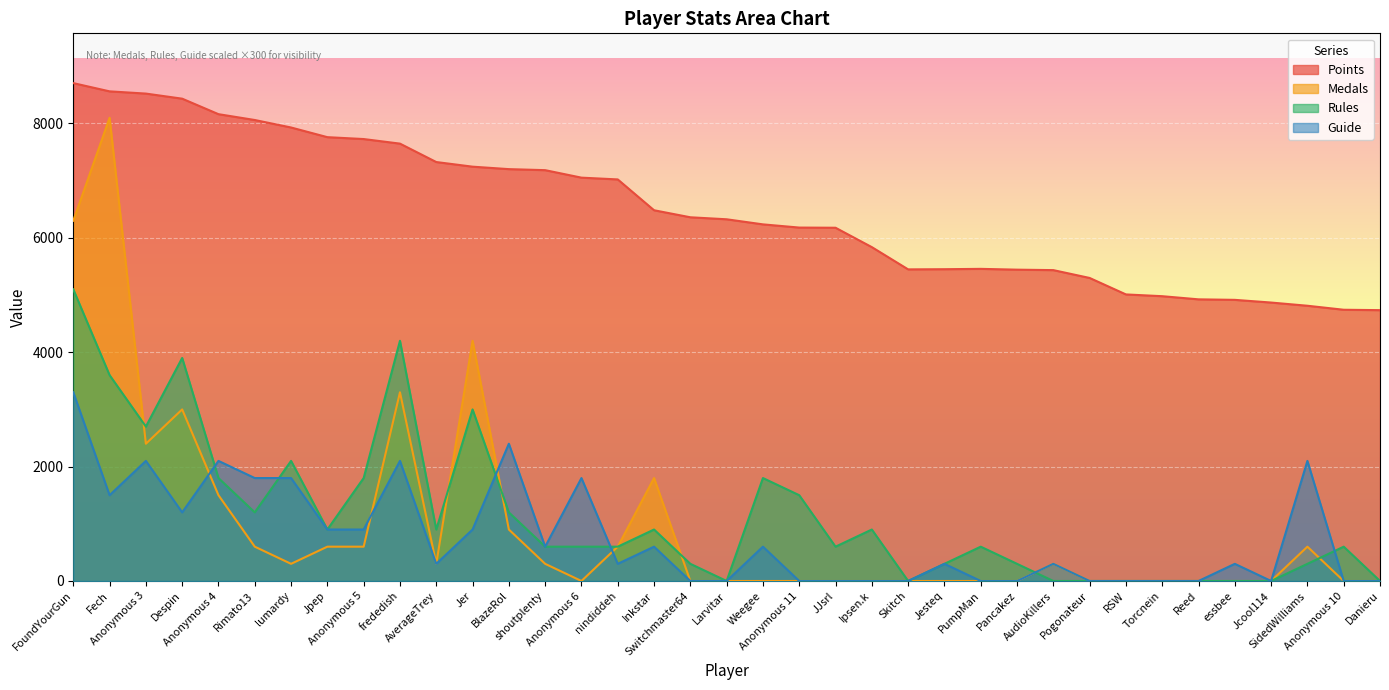

The value of Guide at Reed is -2278. True or false?

False